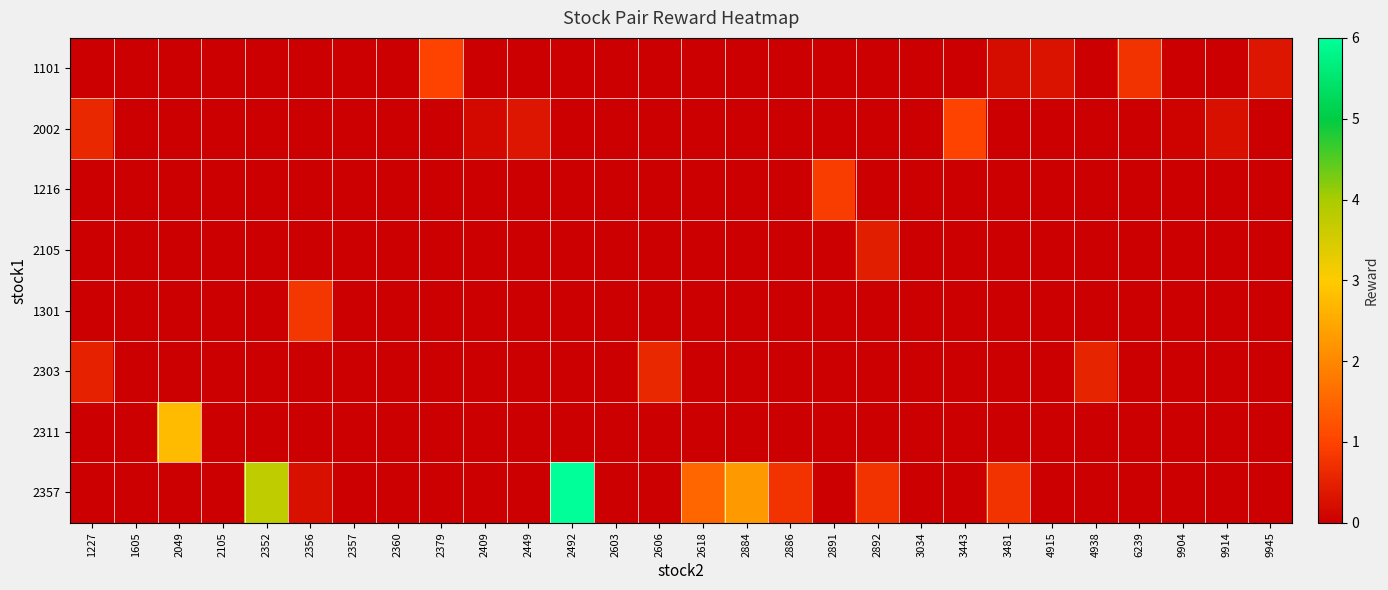

The 2002 series shows 0.4 at 2449. True or false?

True